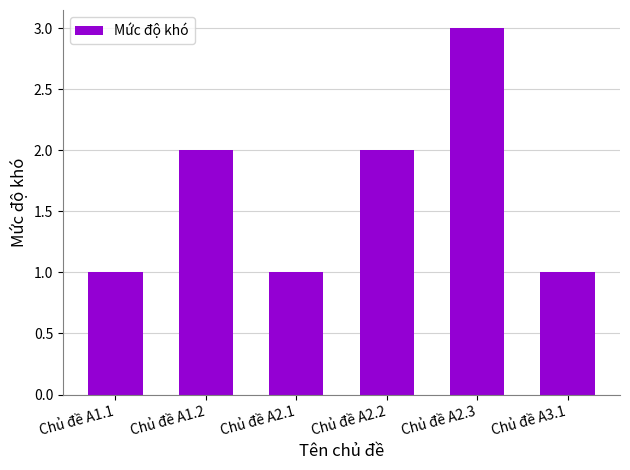

How many distinct data groups are displayed?

1